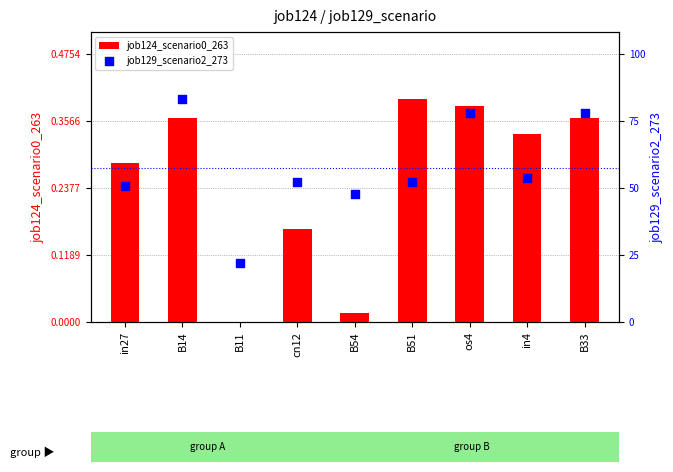

Which series has the largest Y range (max minus min)?

job129_scenario2_273